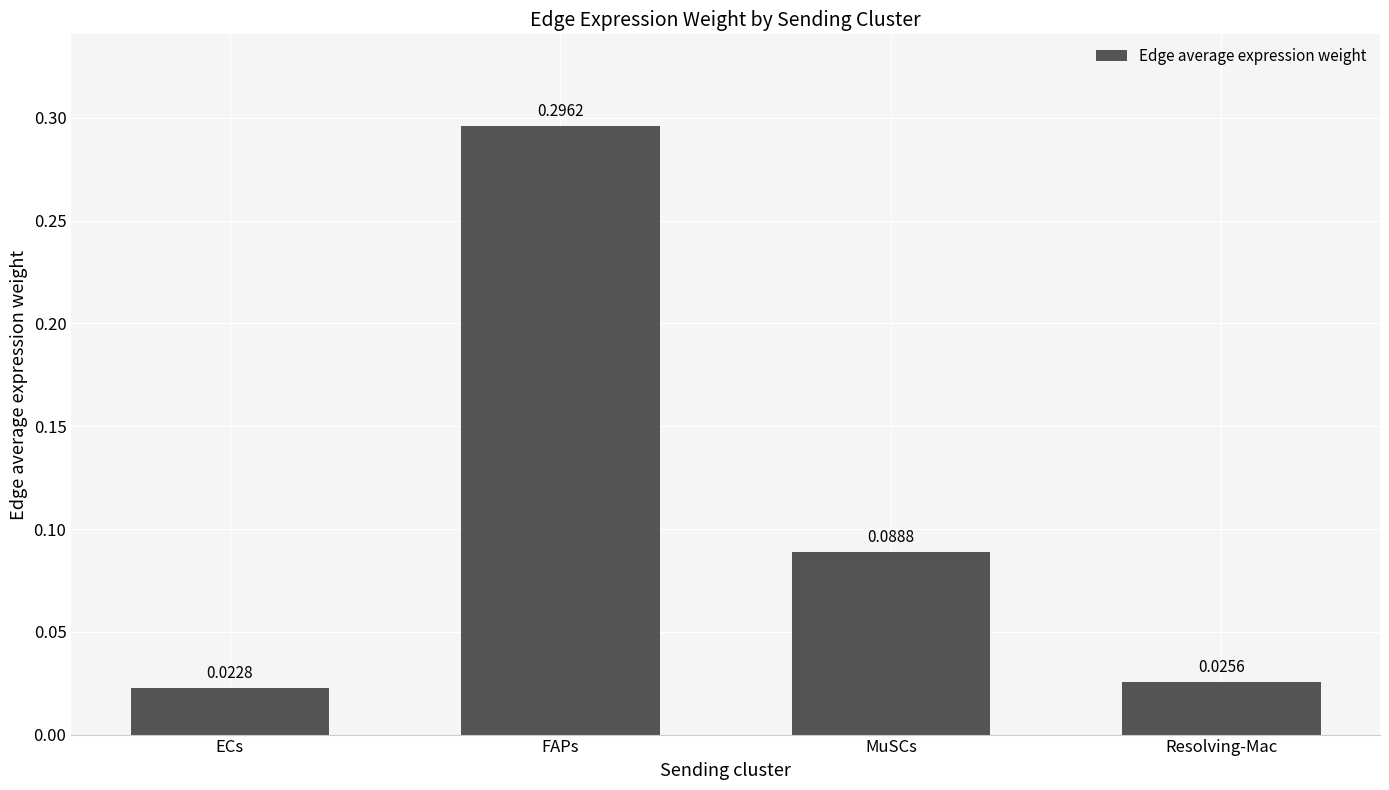

List the labels in order of value, smallest first.

ECs, Resolving-Mac, MuSCs, FAPs